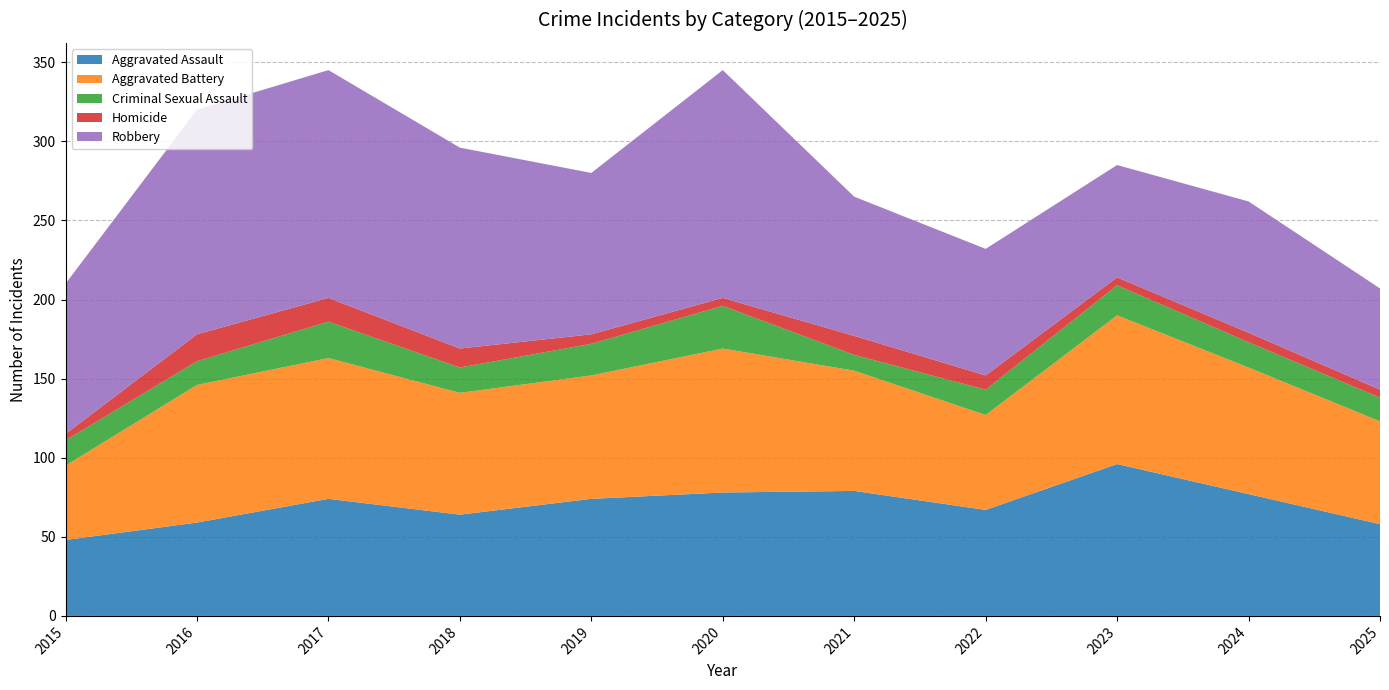

Reading left to right, what are all the values shown in this chart?

Aggravated Assault: 48	59	74	64	74	78	79	67	96	77	58
Aggravated Battery: 47	87	89	77	78	91	76	60	94	80	65
Criminal Sexual Assault: 16	15	23	16	20	27	10	16	19	16	15
Homicide: 4	17	15	12	6	5	12	9	5	6	5
Robbery: 95	142	144	127	102	144	88	80	71	83	64